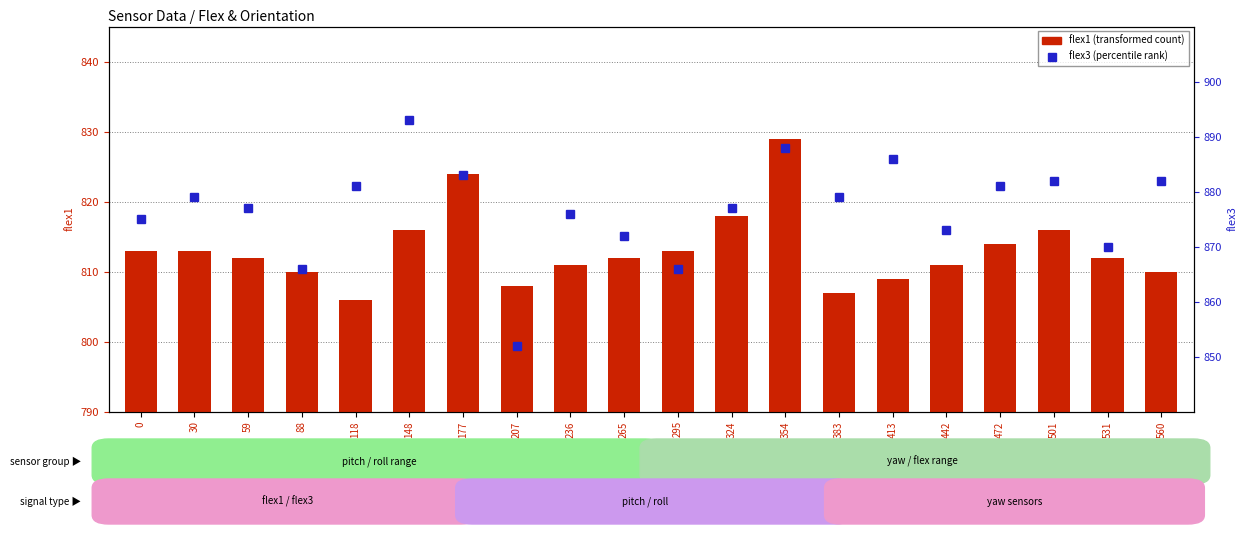

Which category has the lowest value in the flex3 (percentile rank) series?

207